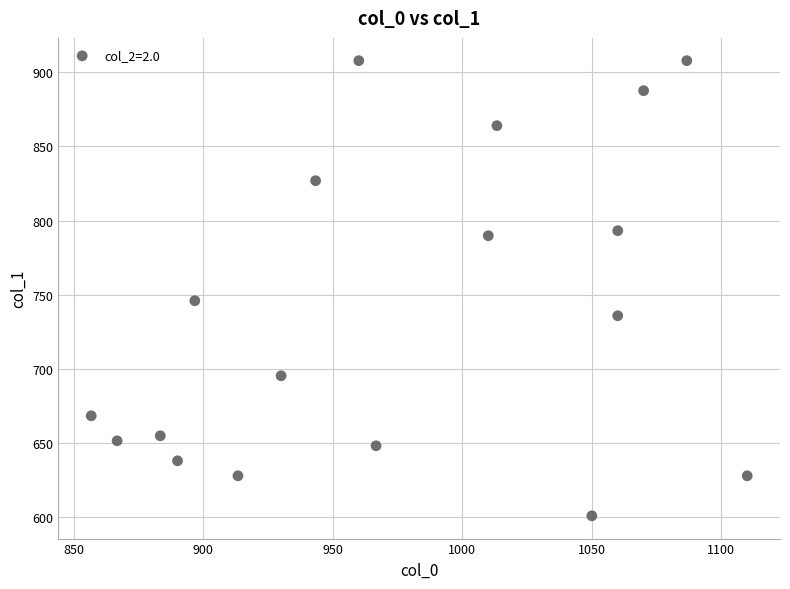

What Y value in the scatter plot is closest to 754?

745.9